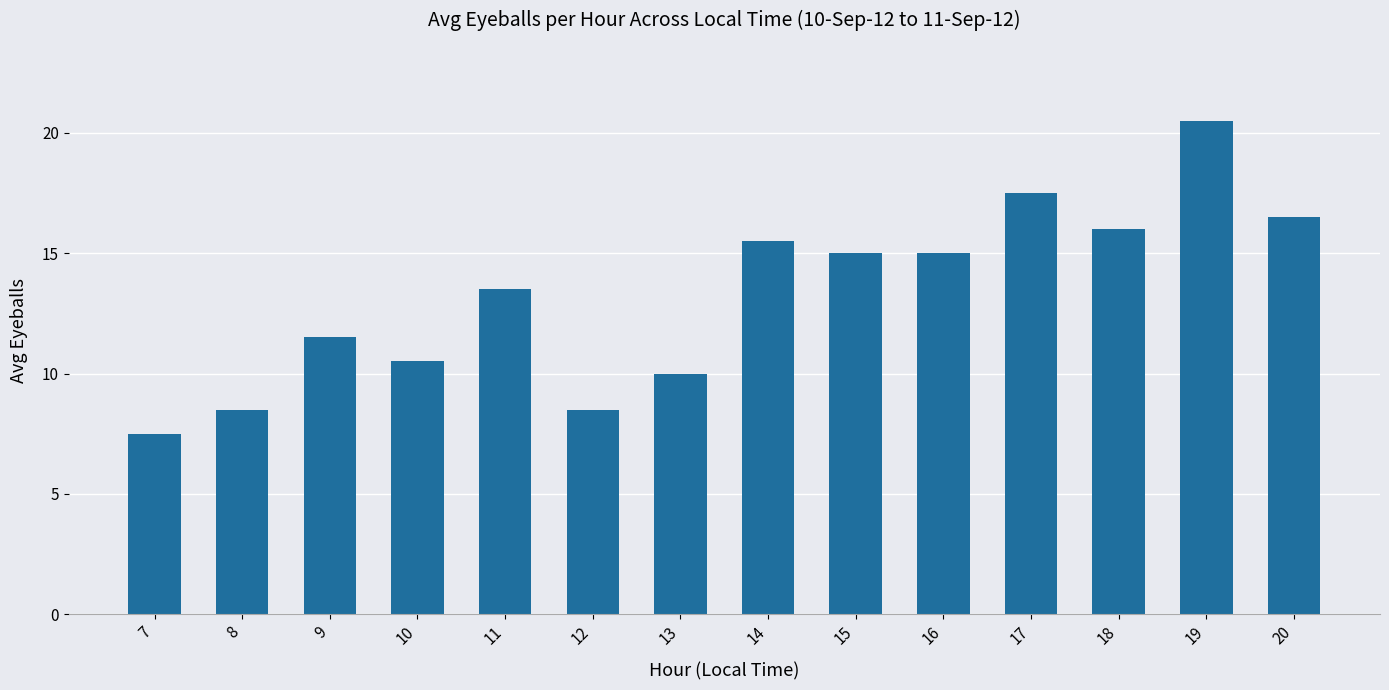

Between 17 and 18, which is larger?

17